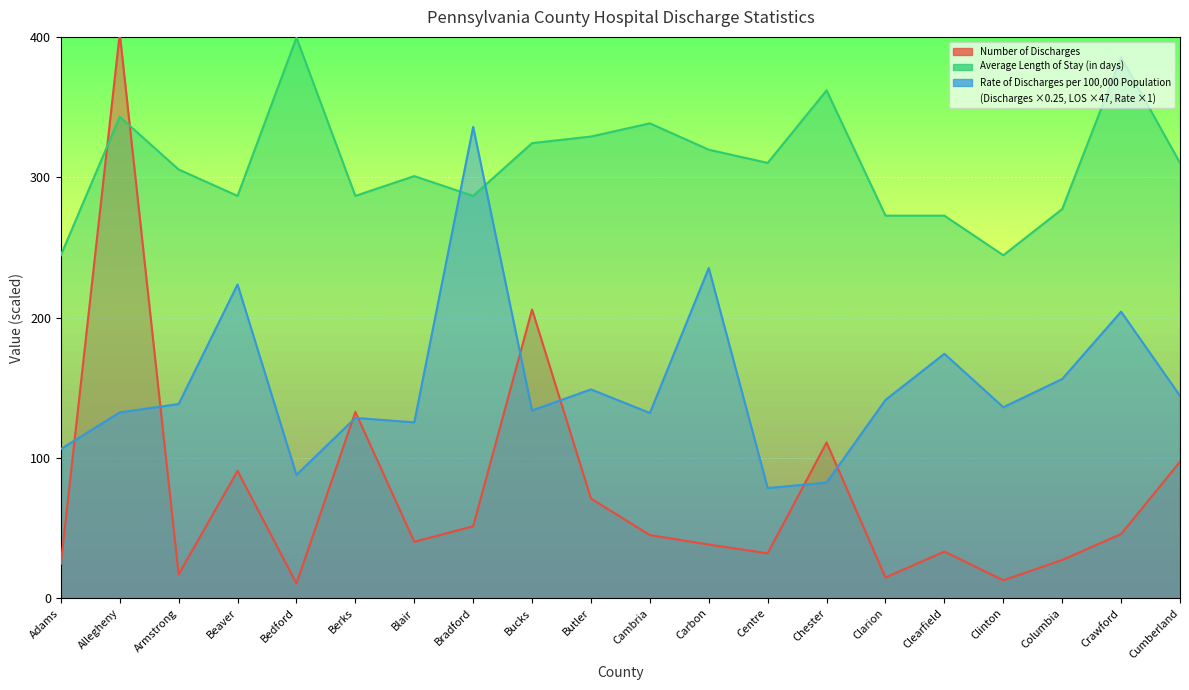

Reading left to right, transcribe all the data shown in this chart.

Number of Discharges: Adams=24.5	Allegheny=402.5	Armstrong=17.0	Beaver=90.8	Bedford=10.5	Berks=132.8	Blair=40.2	Bradford=51.2	Bucks=205.8	Butler=71.0	Cambria=45.0	Carbon=38.2	Centre=32.0	Chester=111.0	Clarion=14.8	Clearfield=33.2	Clinton=12.8	Columbia=27.2	Crawford=45.8	Cumberland=97.2
Average Length of Stay (in days): Adams=244.4	Allegheny=343.1	Armstrong=305.5	Beaver=286.7	Bedford=399.5	Berks=286.7	Blair=300.8	Bradford=286.7	Bucks=324.3	Butler=329.0	Cambria=338.4	Carbon=319.6	Centre=310.2	Chester=361.9	Clarion=272.6	Clearfield=272.6	Clinton=244.4	Columbia=277.3	Crawford=385.4	Cumberland=310.2
Rate of Discharges per 100,000 Population: Adams=106.3	Allegheny=132.4	Armstrong=138.4	Beaver=223.6	Bedford=87.9	Berks=128.5	Blair=125.3	Bradford=335.9	Bucks=133.8	Butler=148.8	Cambria=132.0	Carbon=235.3	Centre=78.5	Chester=82.4	Clarion=141.3	Clearfield=174.2	Clinton=136.1	Columbia=156.2	Crawford=204.2	Cumberland=144.2